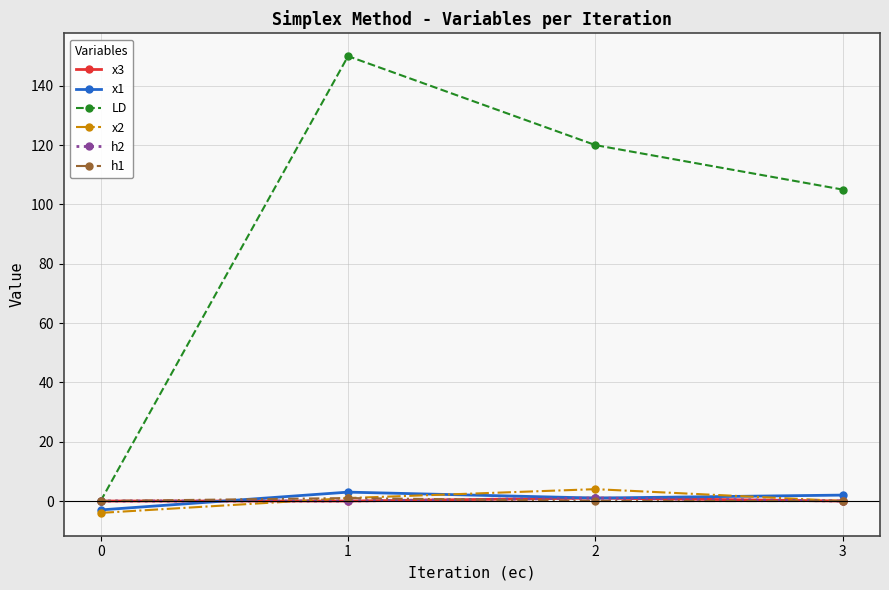

At how many categories does at least one series exceed 88?

3